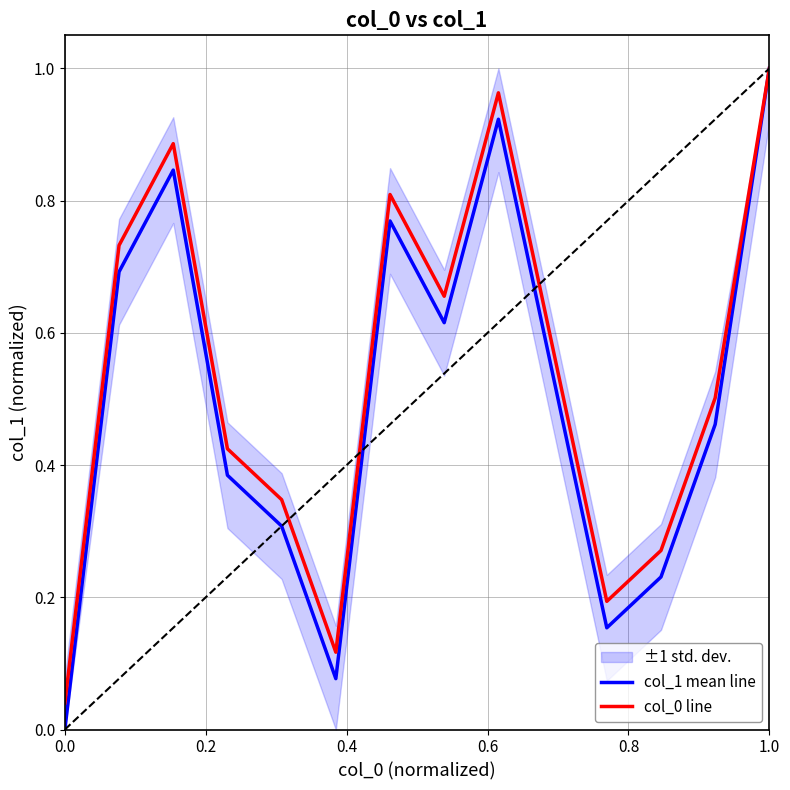

Does the chart display data point markers on the line(s)?

No